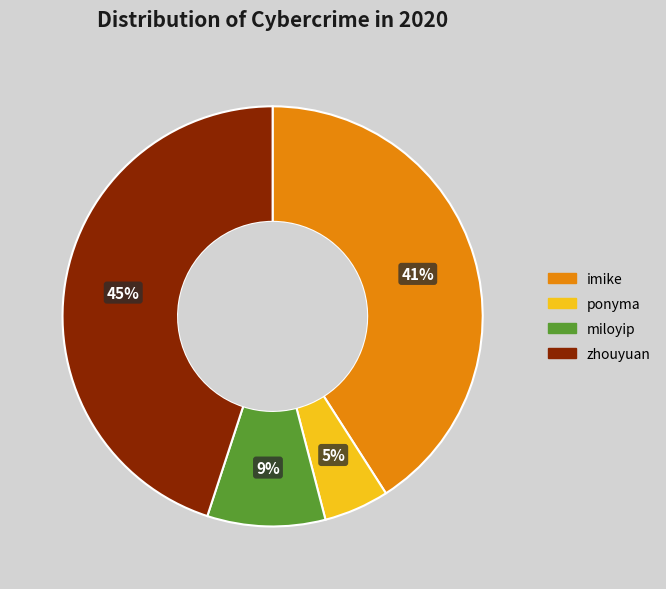

To the nearest percent, what is the combined percentage of zhouyuan and miloyip?

54%